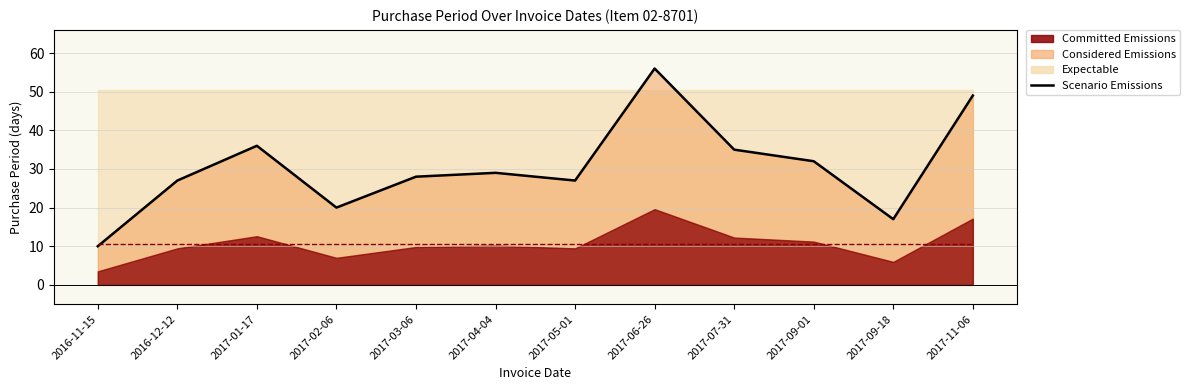

What is the greatest value displayed?

56